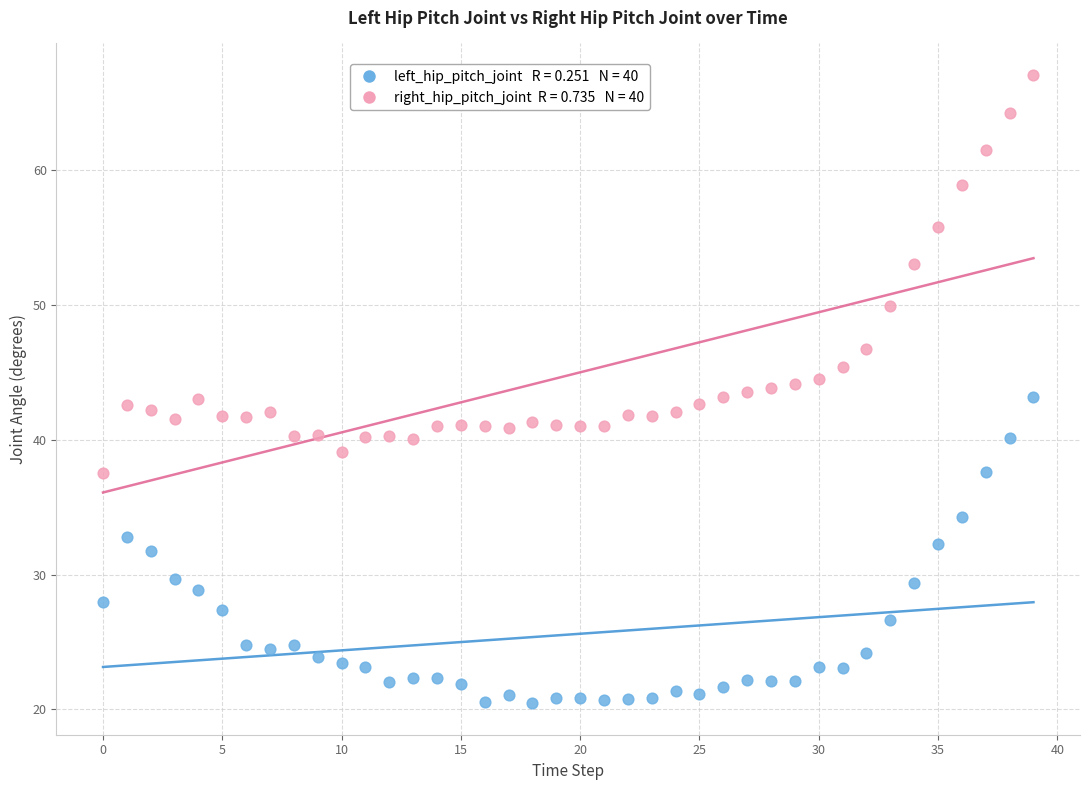

Across all data points, what is the range of Y values (max minus min)?

46.6